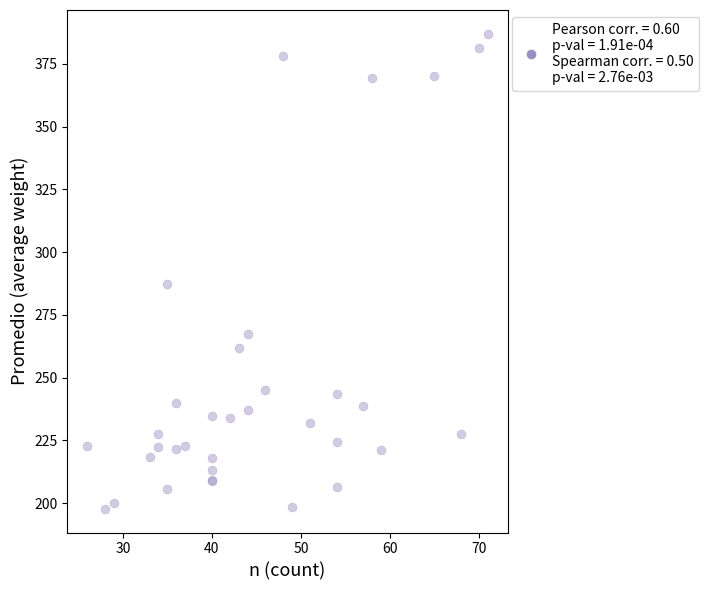

What Y value in the scatter plot is closest to 292?

287.4